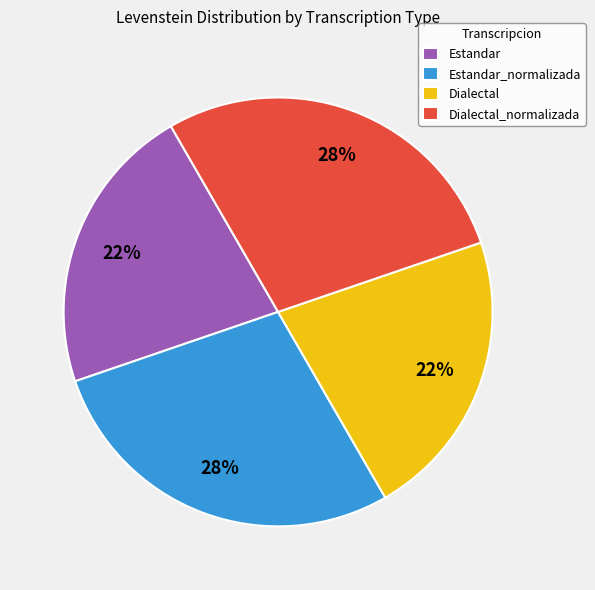

How many slices are in this pie chart?

4